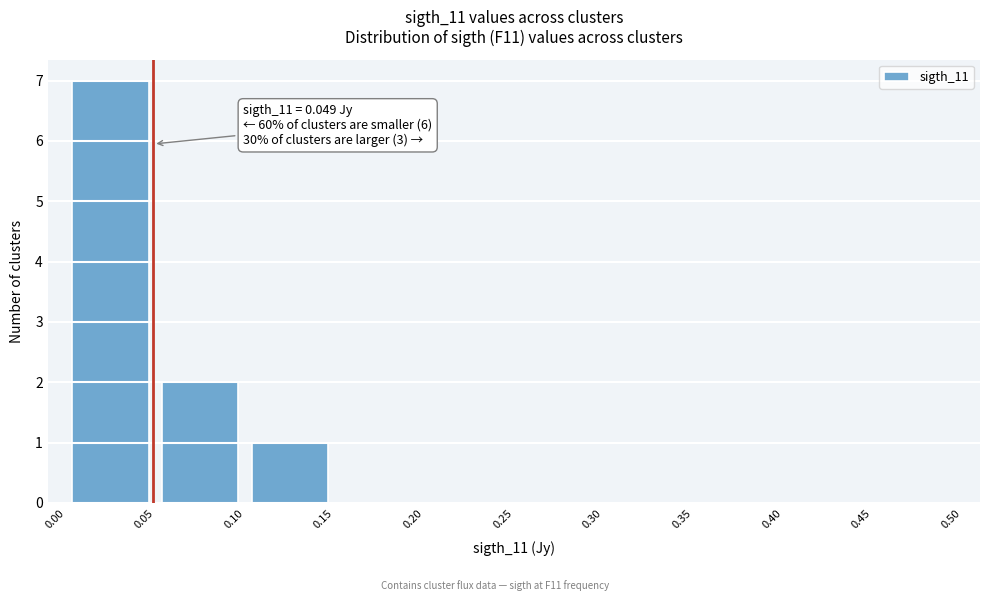

Over which range of the x-axis is the bar tallest?

0.00 to 0.05